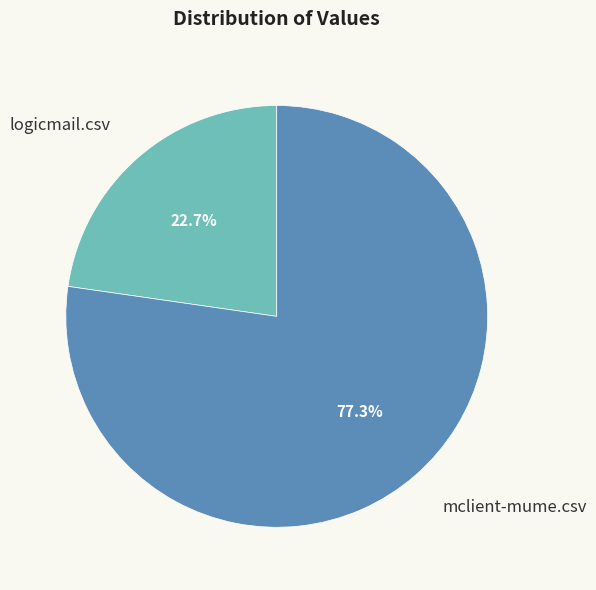

To the nearest percent, what is the combined percentage of mclient-mume.csv and logicmail.csv?

100%